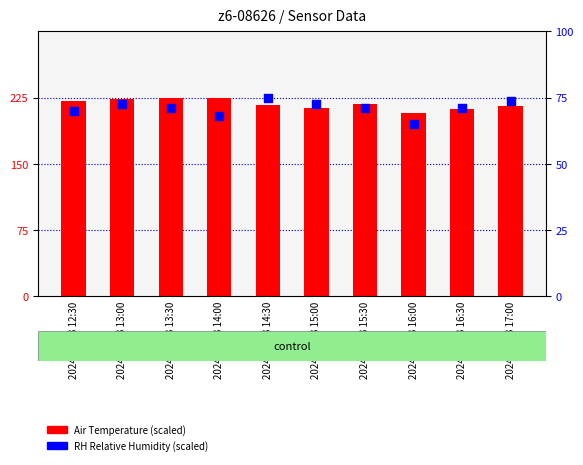

Which series contains the lowest Y value?

RH Relative Humidity (scaled)